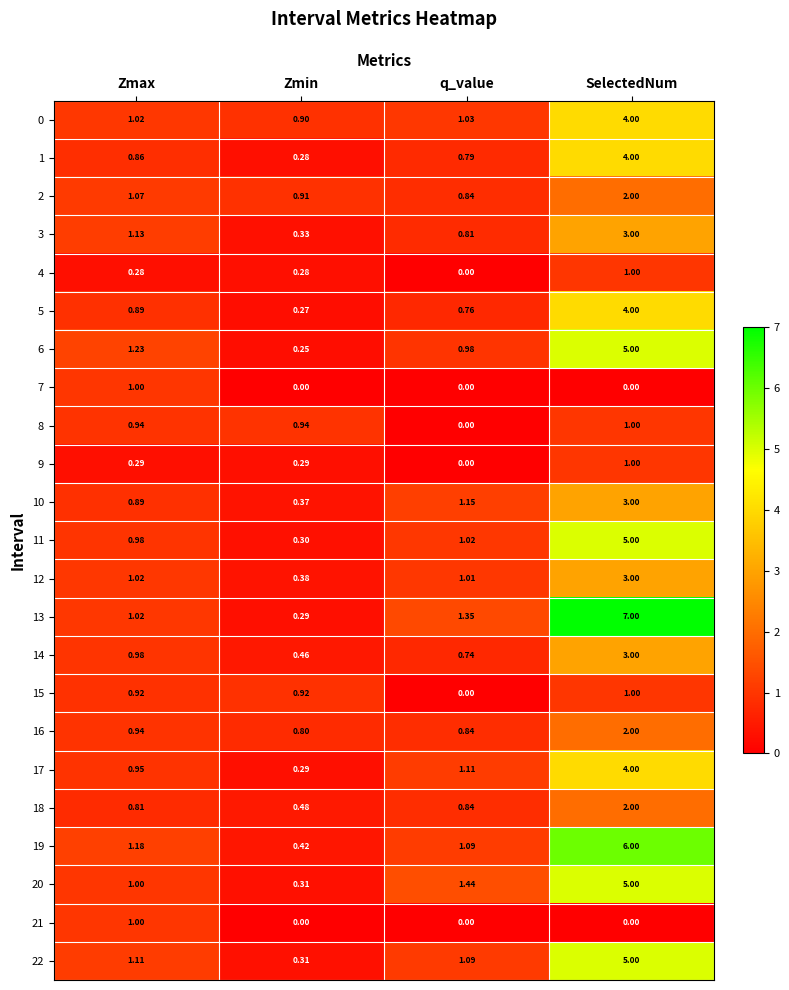

At which label is 15 closest to 0?

q_value